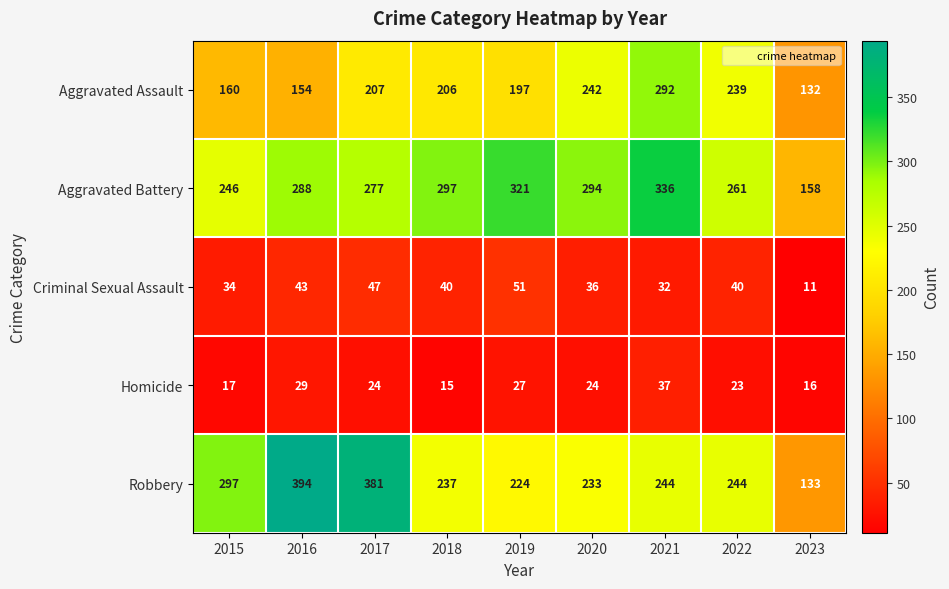

What is the difference between the Aggravated Battery values at 2022 and 2018?

36